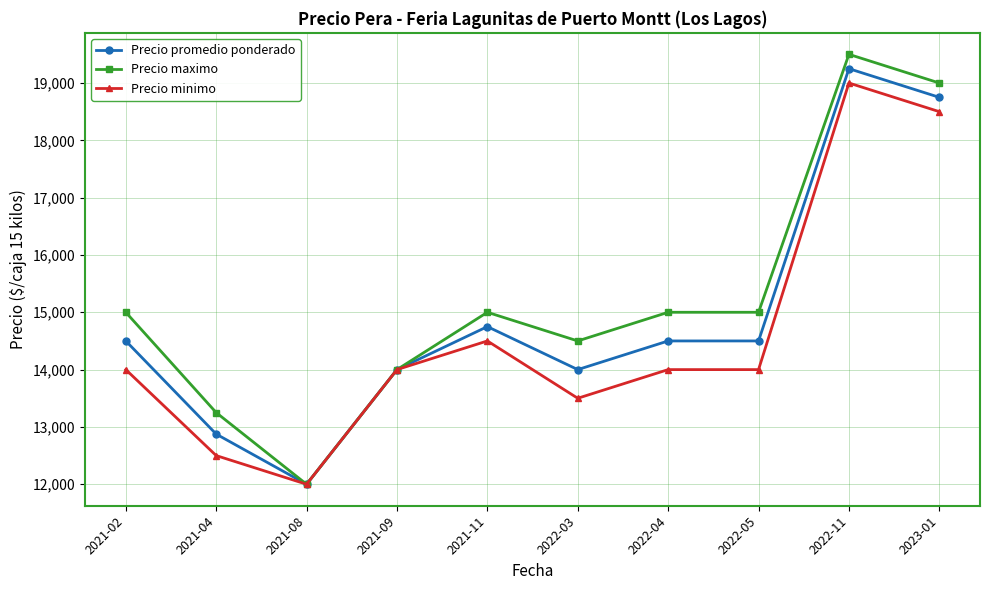

How many lines are shown in the chart?

3